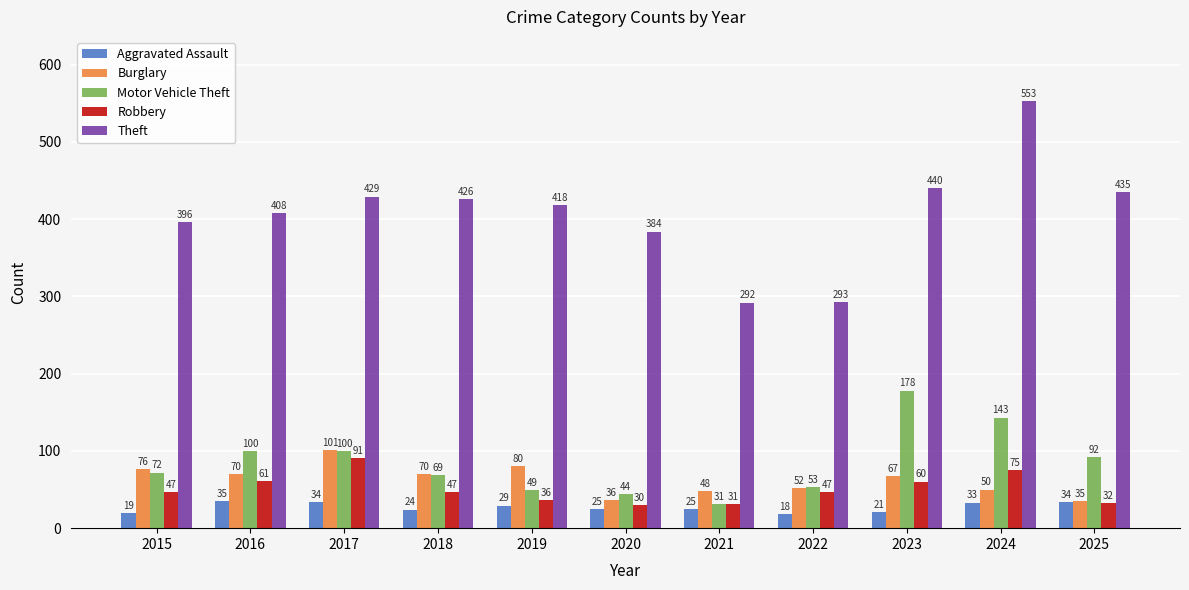

What is the total value across all series at 2022?

463